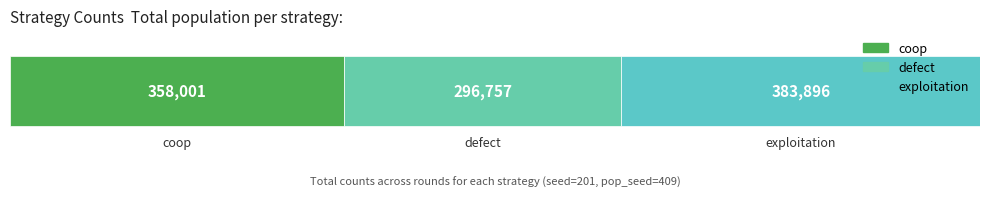

At which label does exploitation first exceed 29541?

3